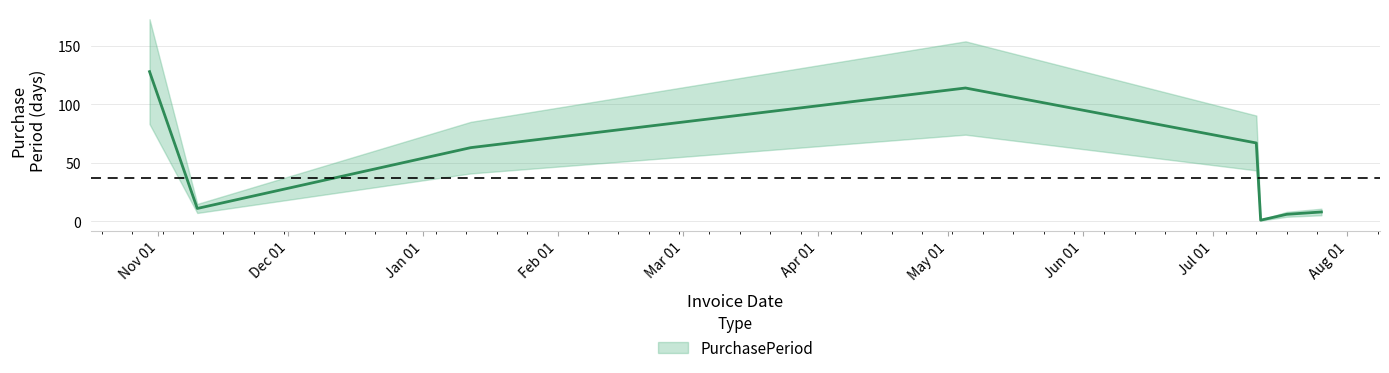

Does the chart have visible grid lines?

Yes